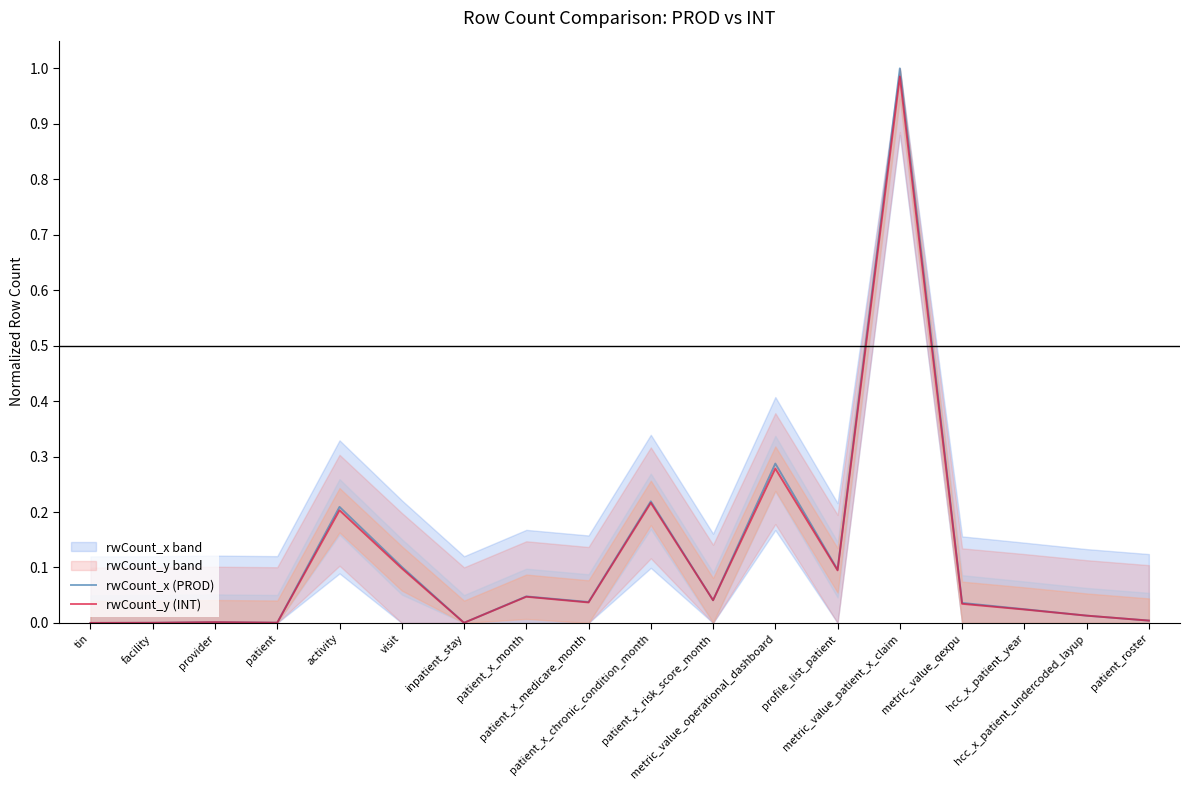

Is this an area chart (filled region under the line)?

No